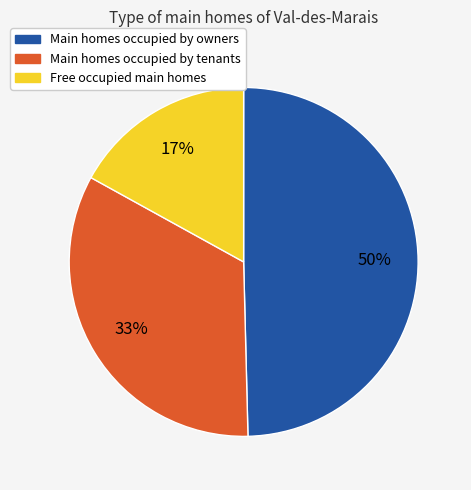

Combined, do Main homes occupied by tenants and Main homes occupied by owners account for over 50%?

Yes